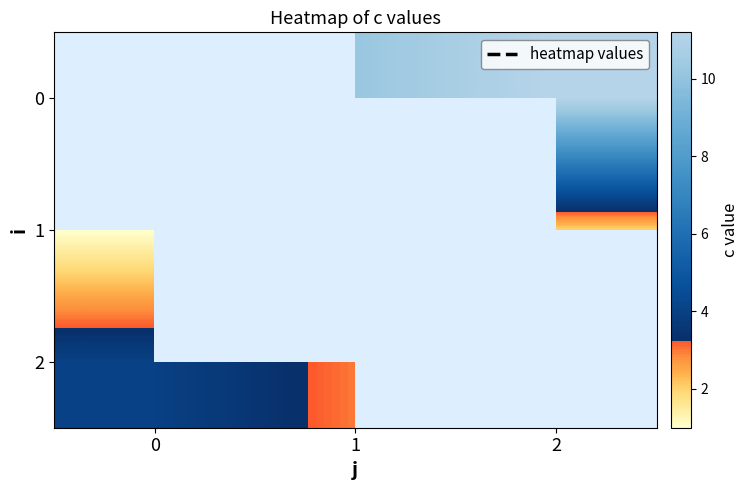

Rank the series by their maximum value, from highest to lowest.

row_2, row_0, row_1